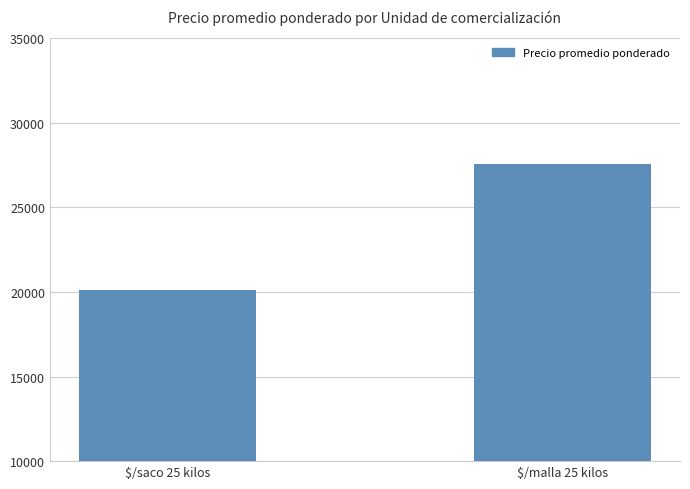

What is the approximate value at $/malla 25 kilos?

27586